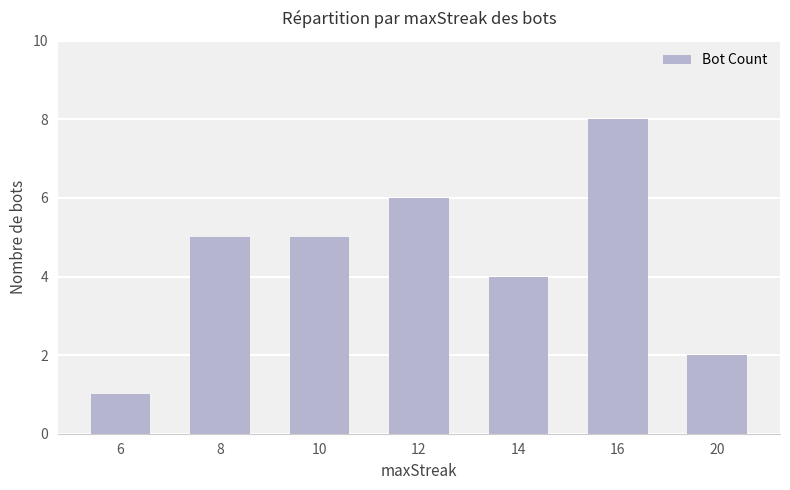

How many series are shown in this chart?

1